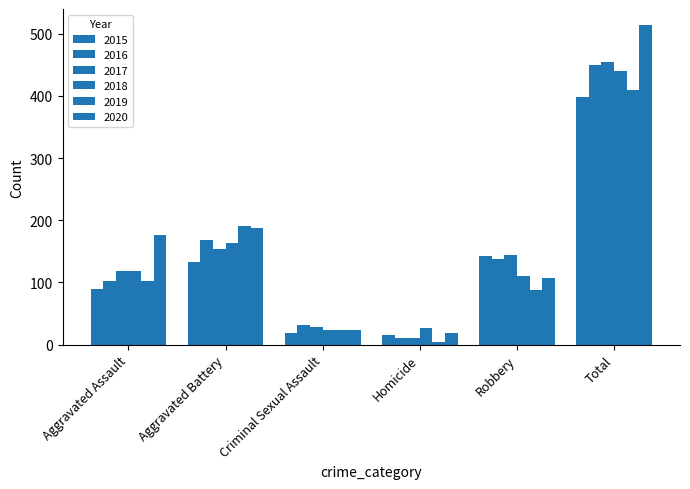

How many categories are shown in the chart?

6